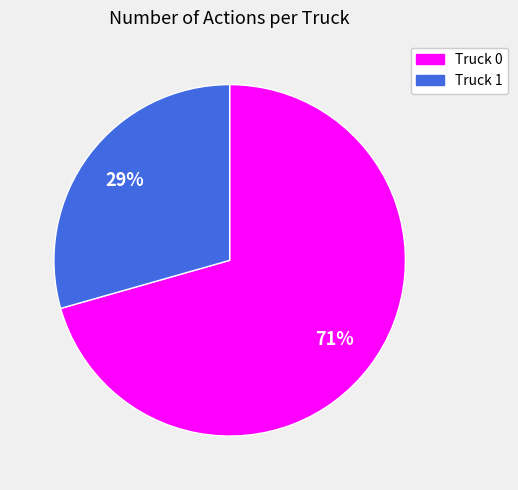

What percentage is the Truck 1 slice, to the nearest percent?

29%